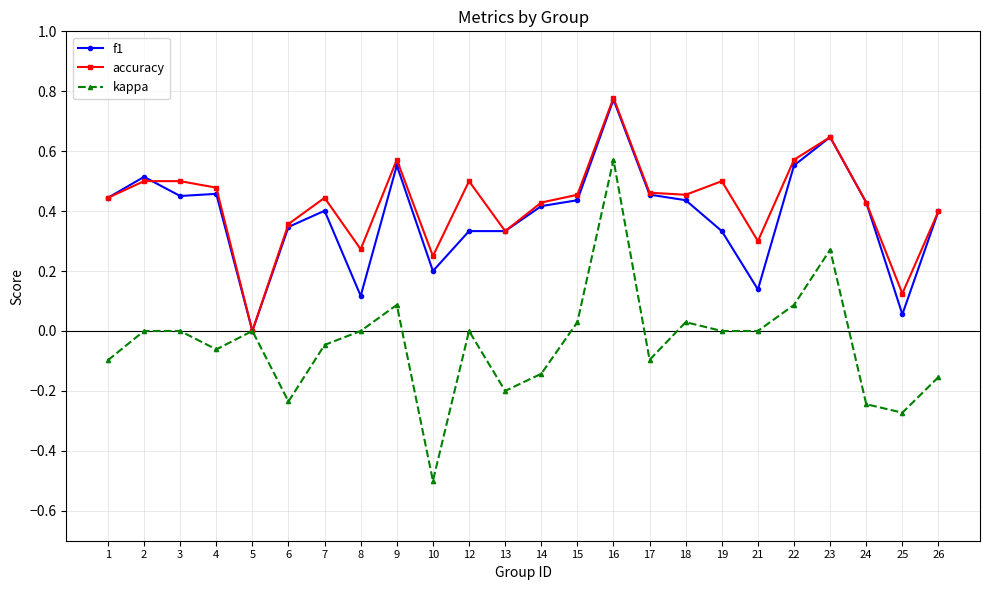

Is it true that f1 equals 0.5 at 17?

True